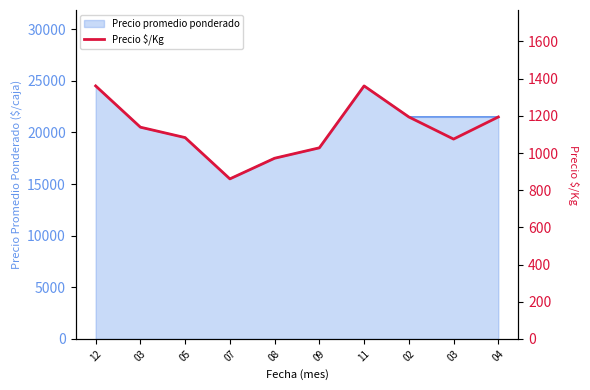

True or false: there are more than 2 points higher than both neighbors.

False